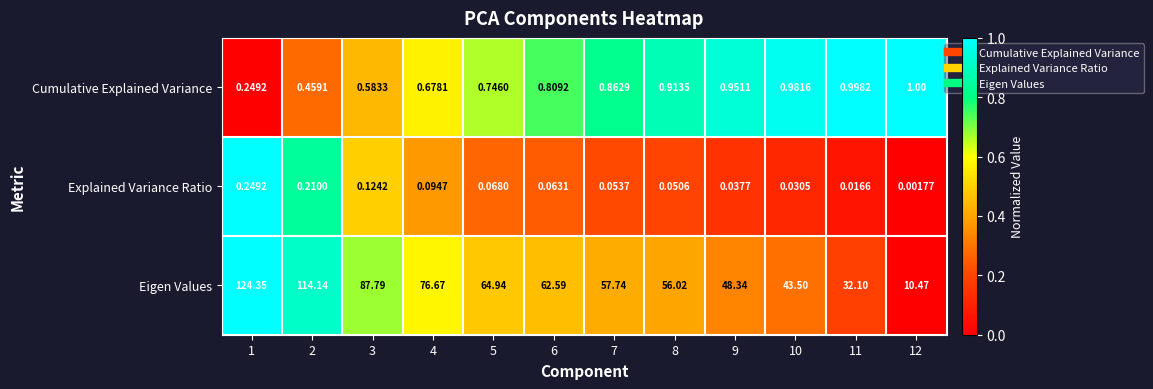

Rank the series by their maximum value, from highest to lowest.

Eigen Values, Cumulative Explained Variance, Explained Variance Ratio